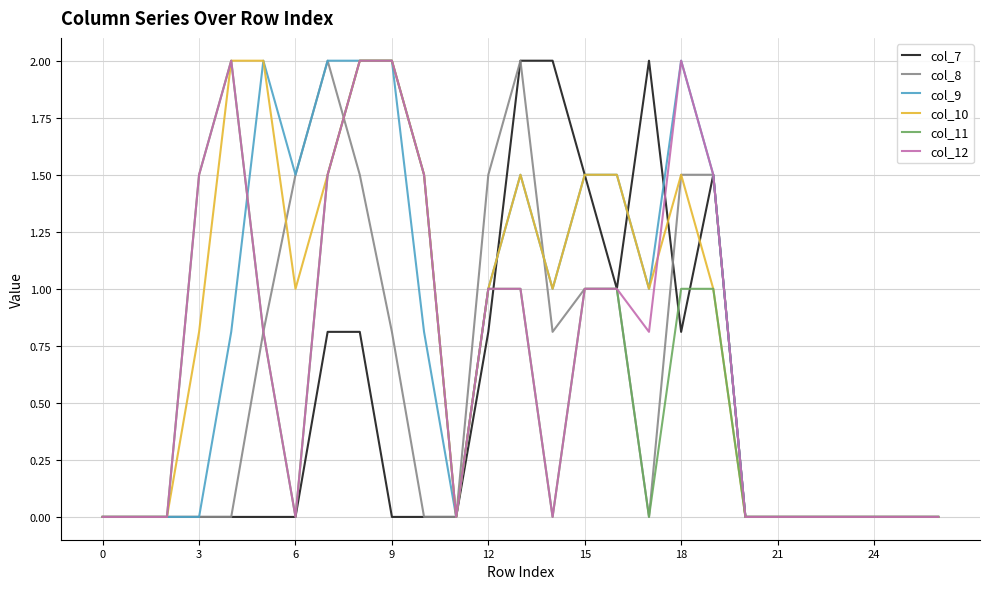

Is this an area chart (filled region under the line)?

No